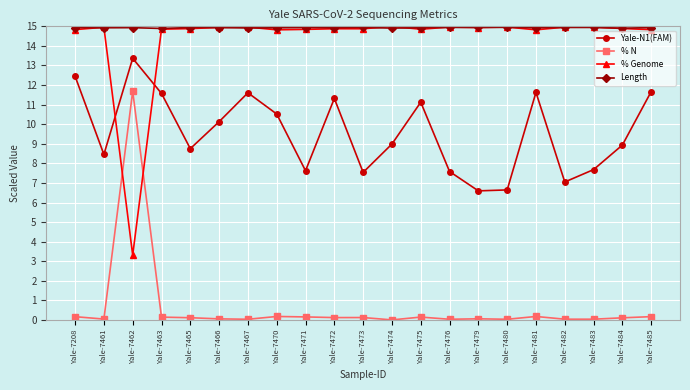

True or false: Length has a value of 14.9 at Yale-7485.

True